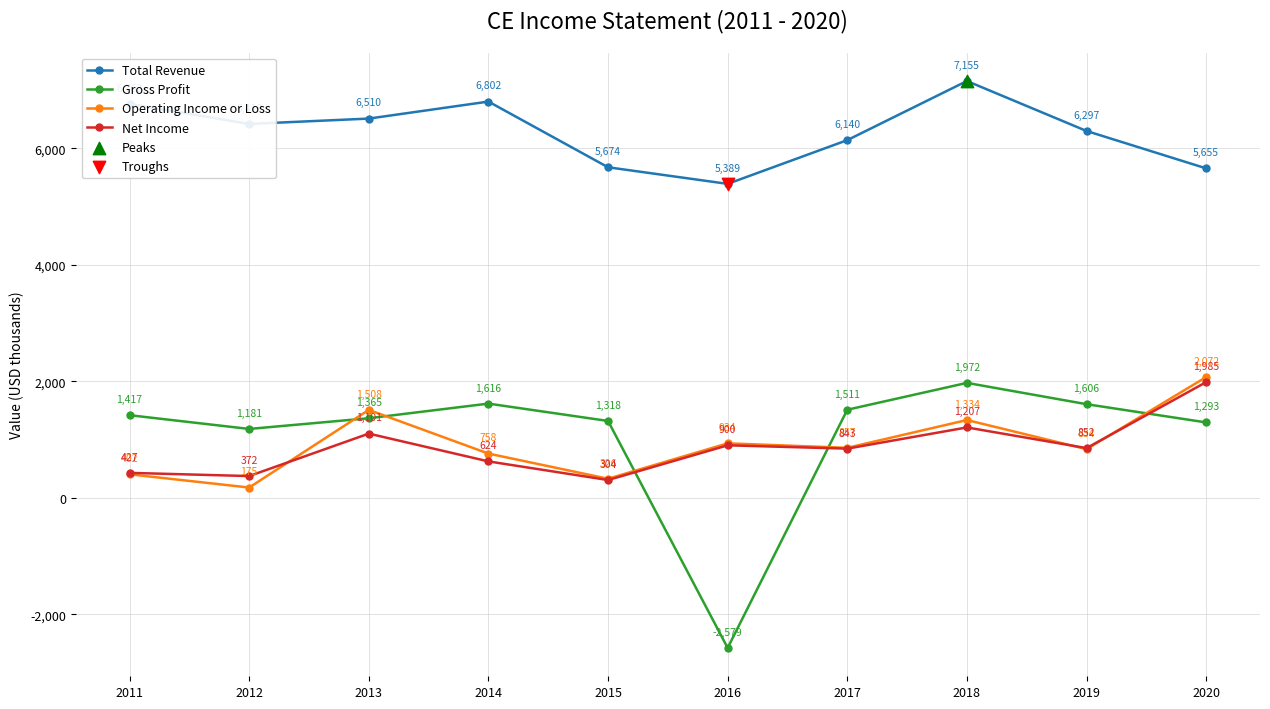

What is the total value across all series at 2017?

9351